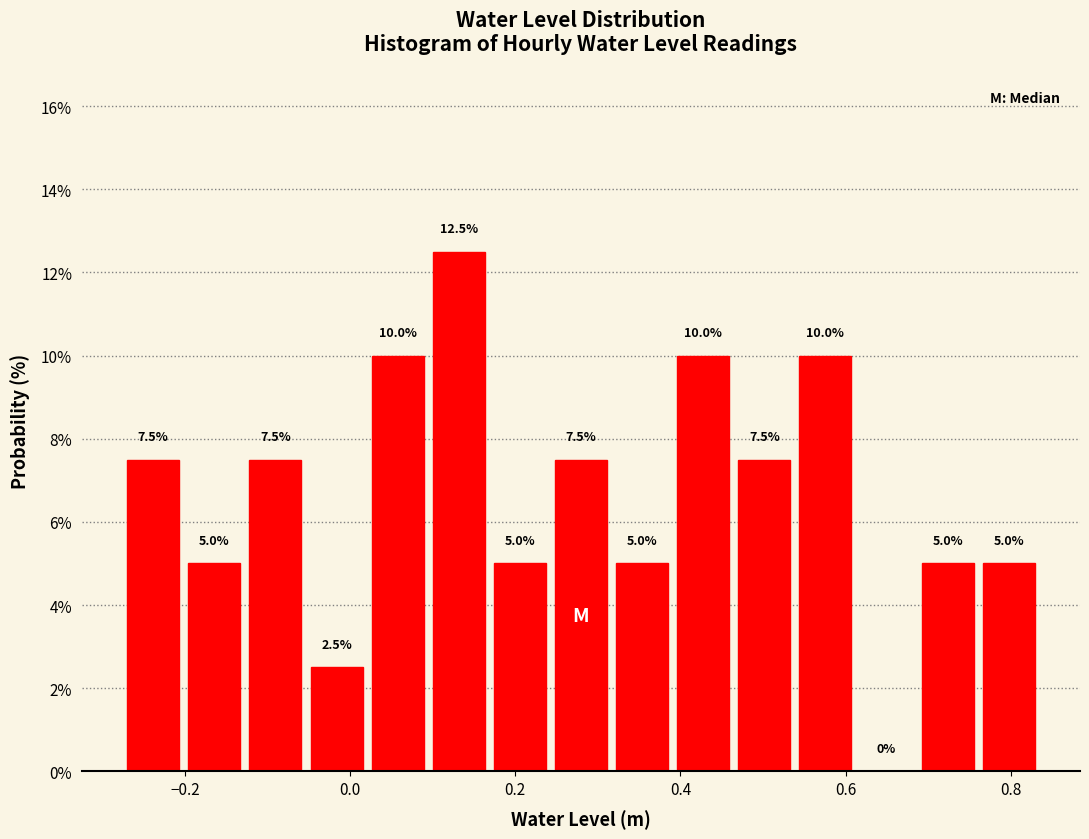

Read against the x-axis, roughly where is the centre of the tallest bar?

0.14